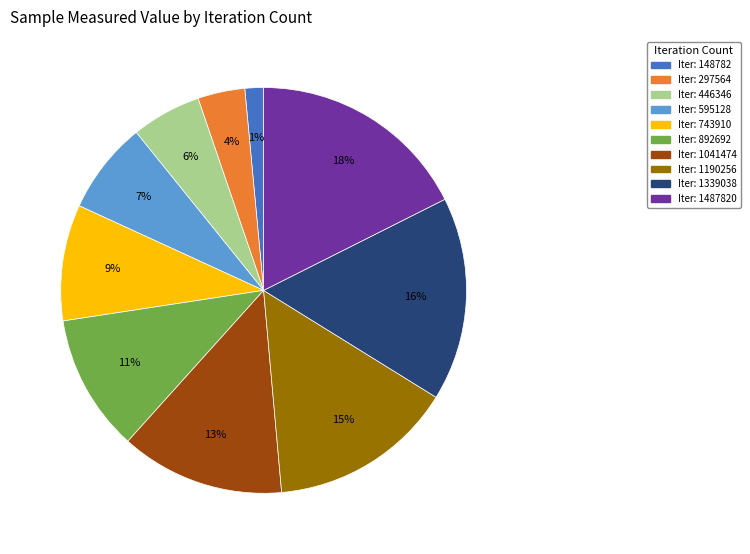

Does any single category account for the majority?

No